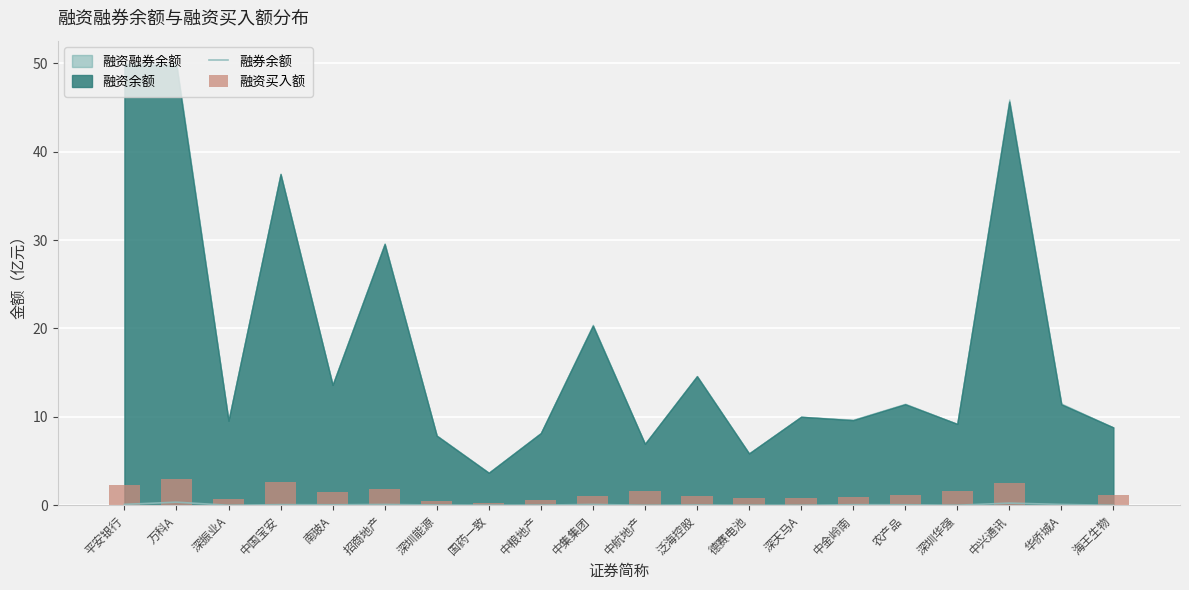

What is the label of the 2nd bar from the left?

万科A